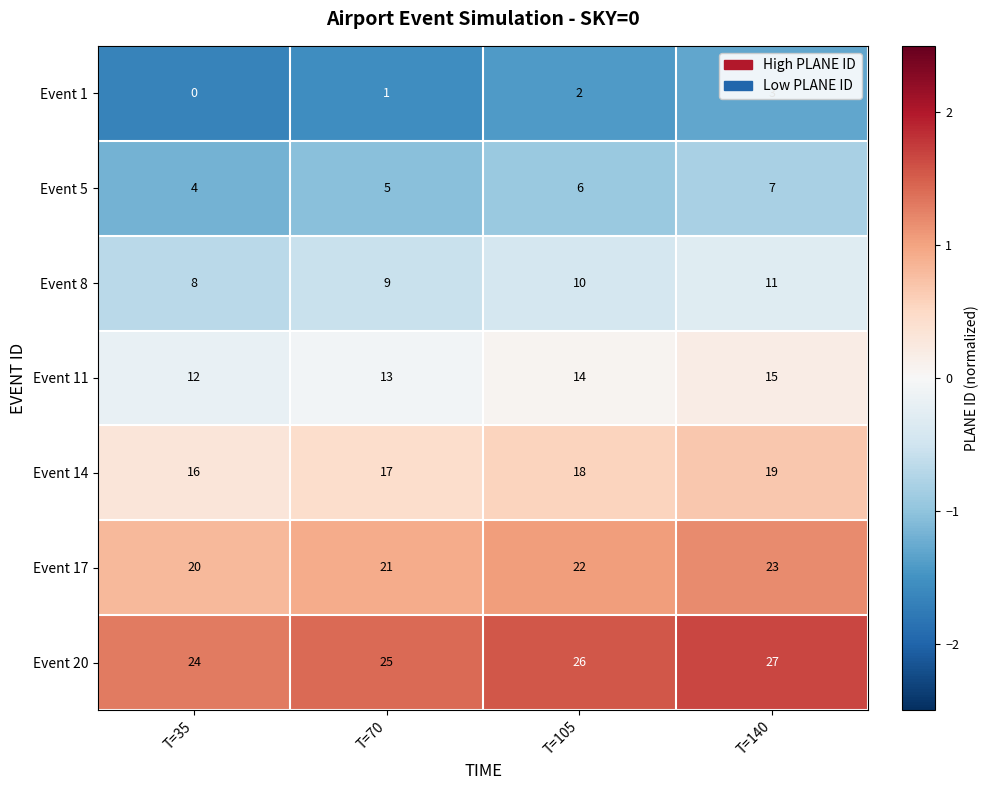

What is the difference between the maximum and minimum values in the Event 11 series?

3